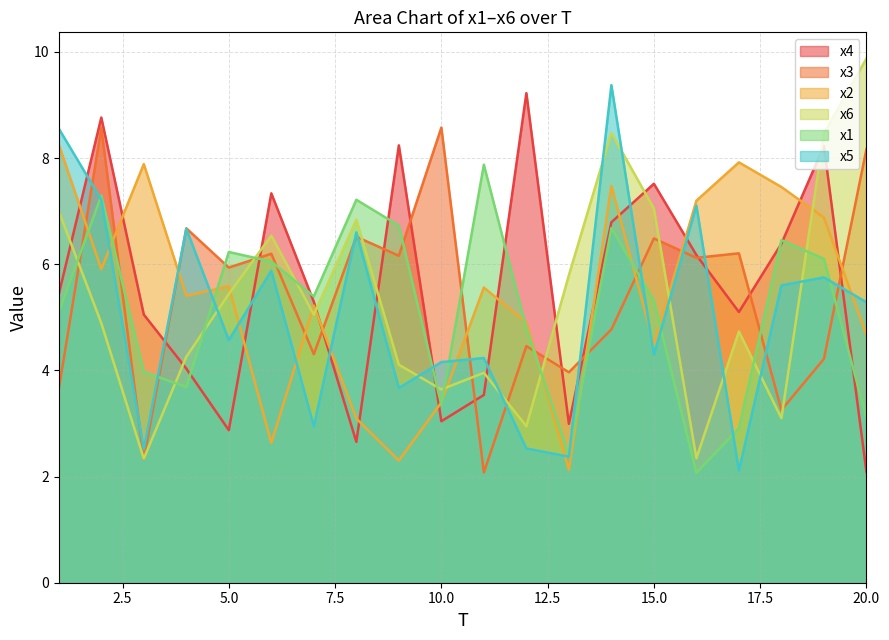

How many lines are shown in the chart?

6